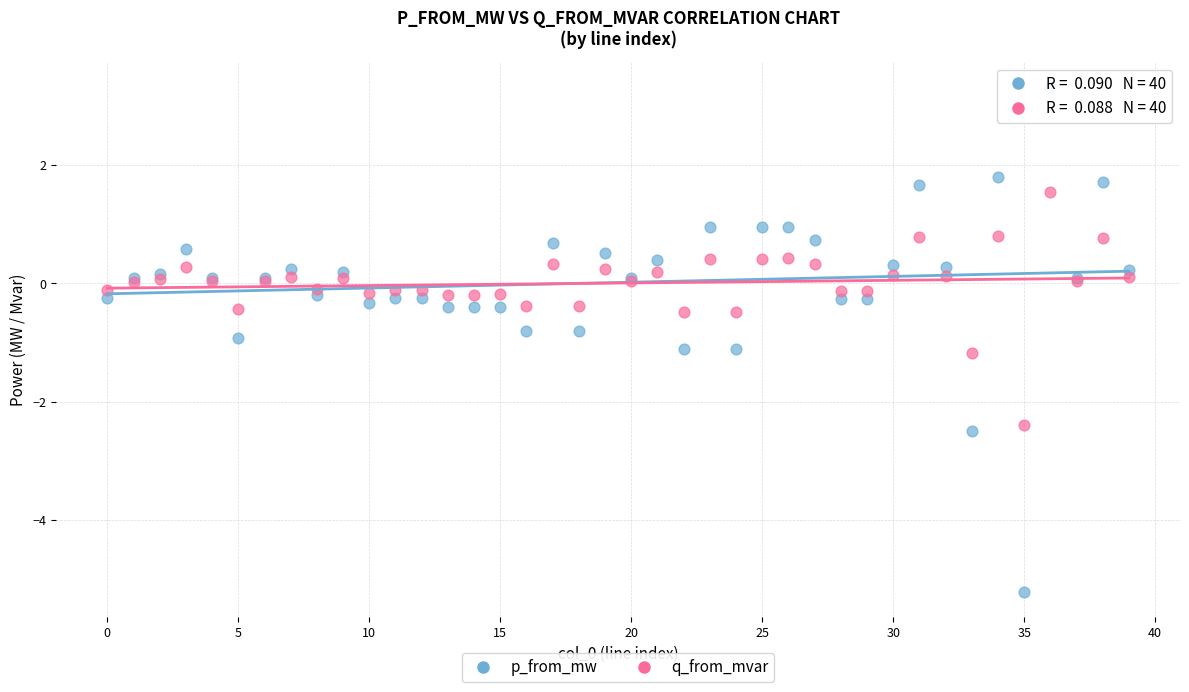

Which series reaches the maximum Y coordinate?

p_from_mw